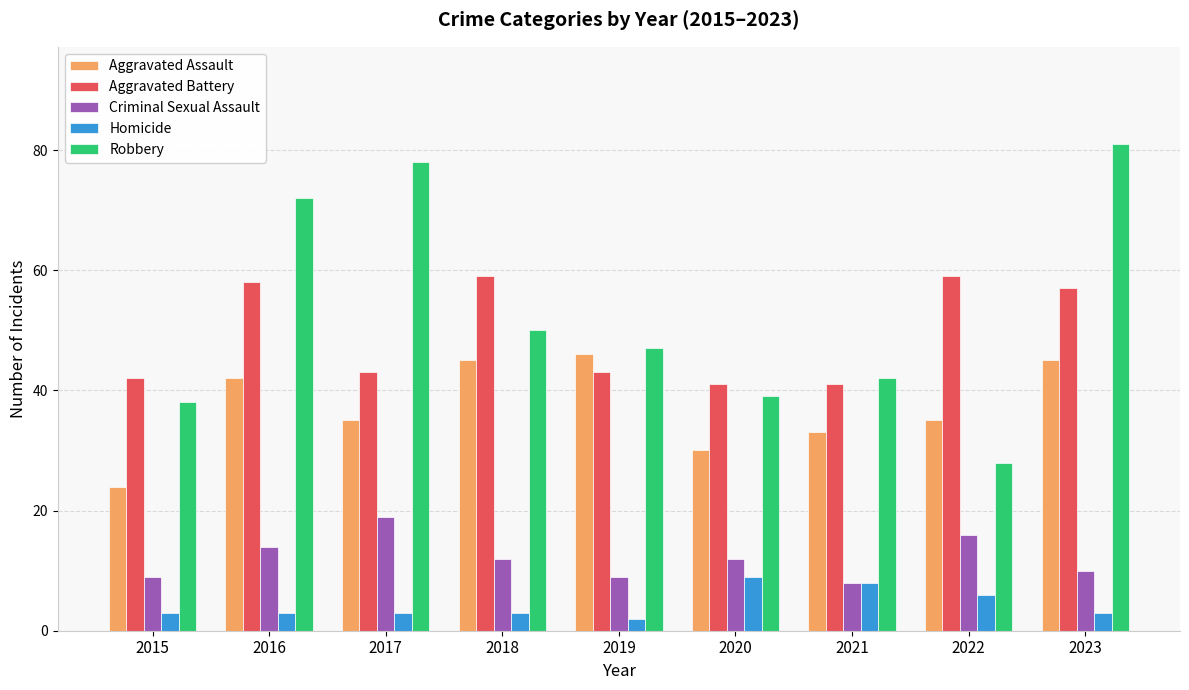

How many bars are there in total?

45